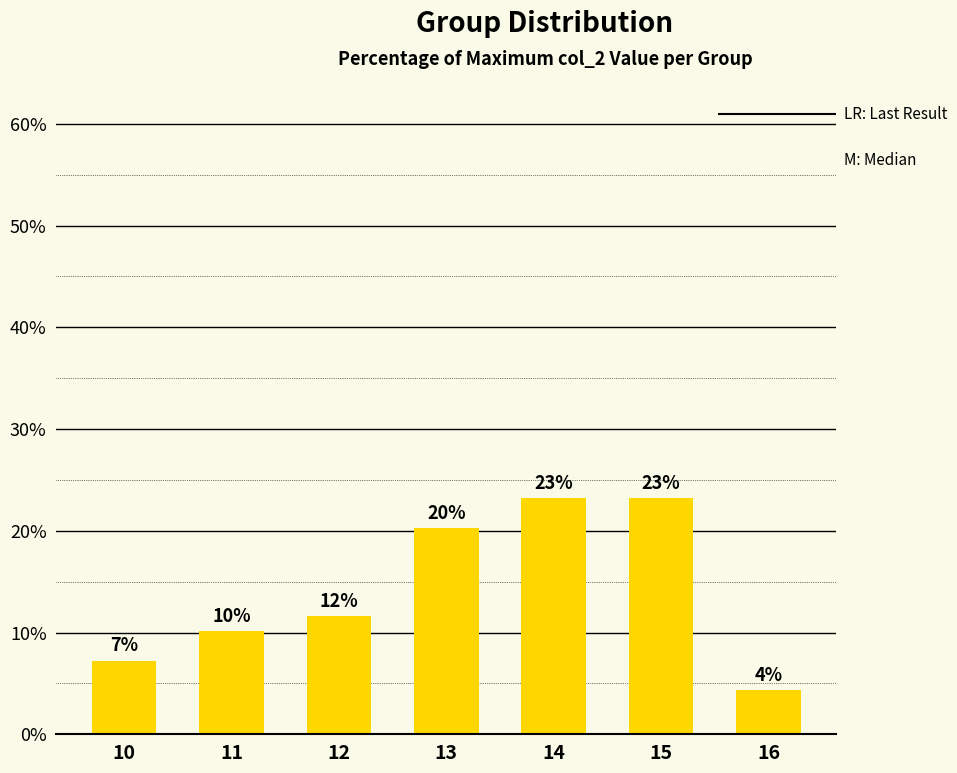

What is the sum of the values at 15 and 13?

43.5